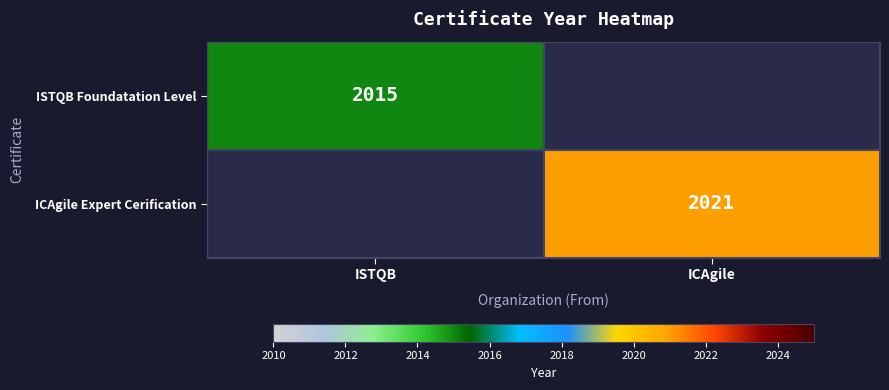

Is it true that ISTQB Foundatation Level equals 2015 at ISTQB?

True